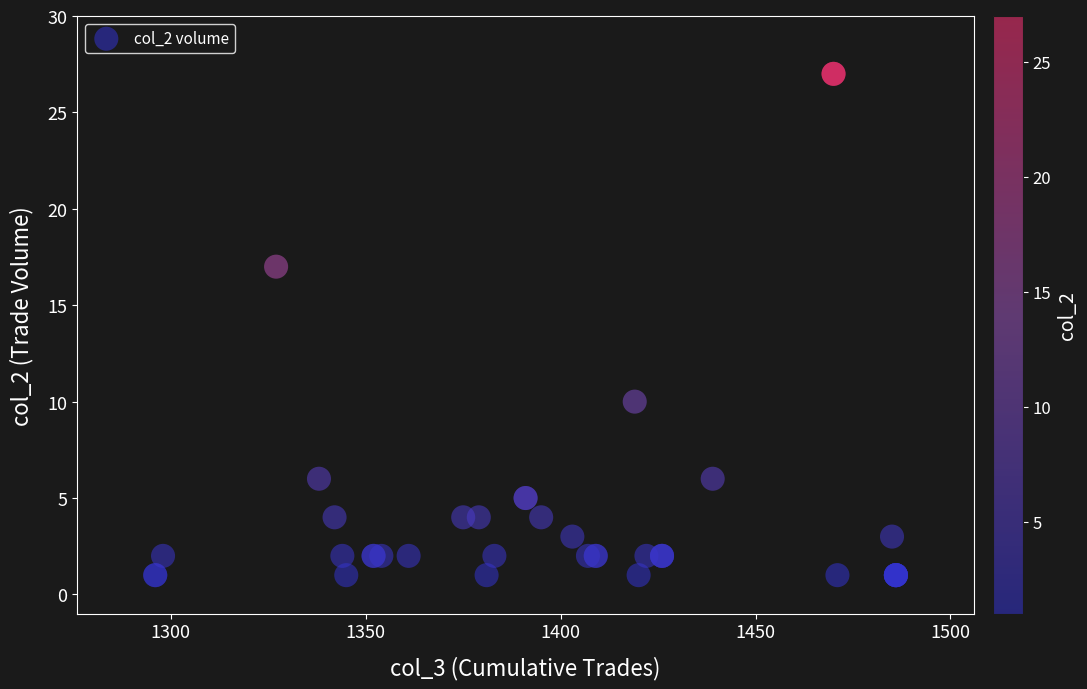

What Y value in the scatter plot is closest to 14?

17